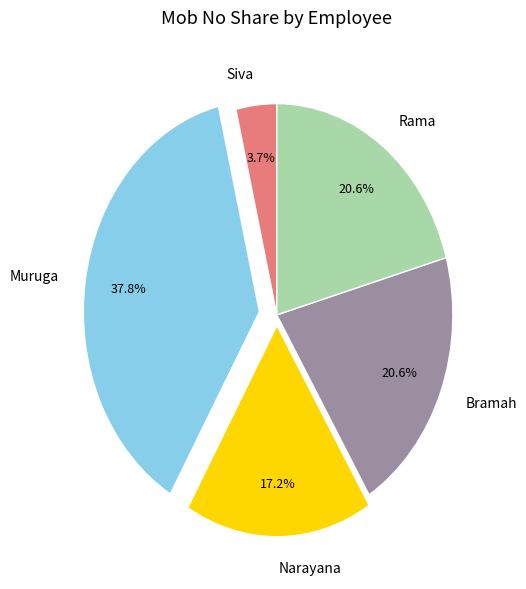

To the nearest percent, what is the difference between the largest and smallest slice percentages?

34%